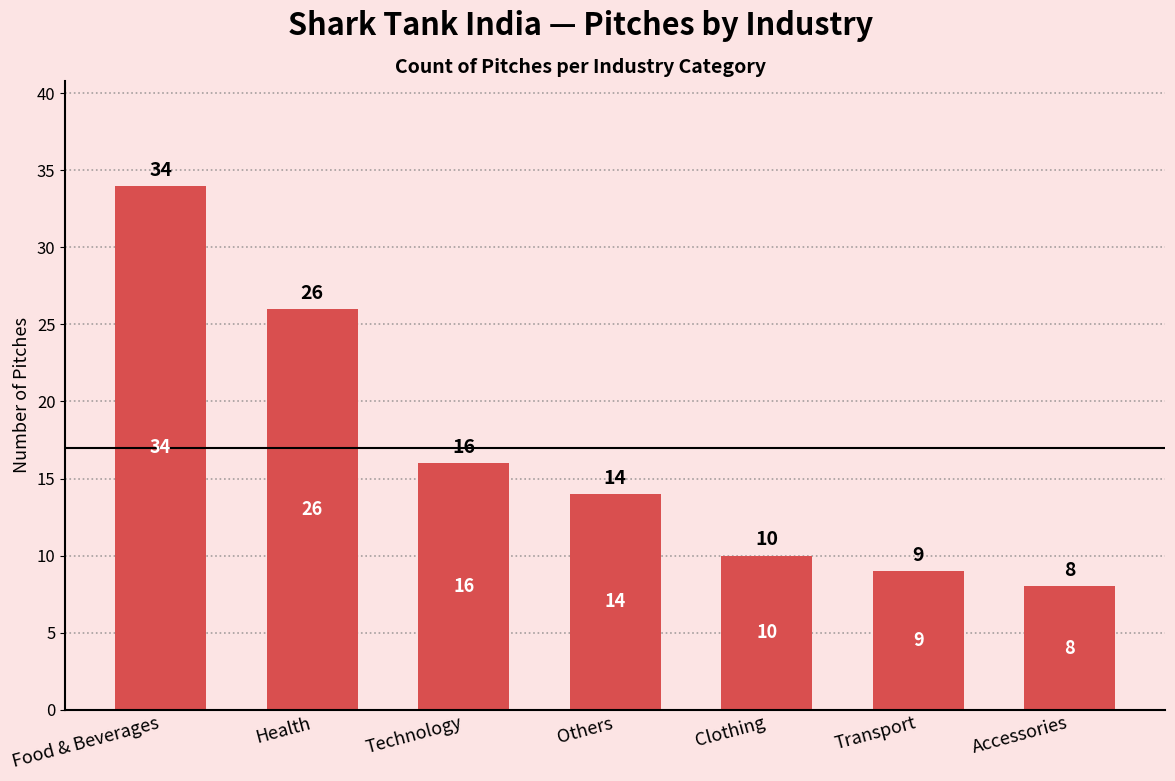

Is it true that the value at Others is 25?

False